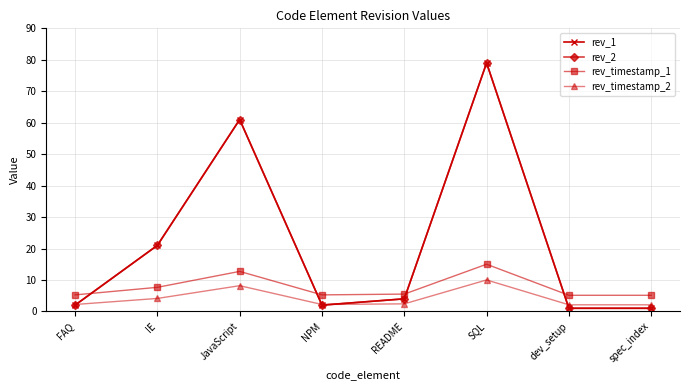

Which series changed the most between FAQ and JavaScript?

rev_1